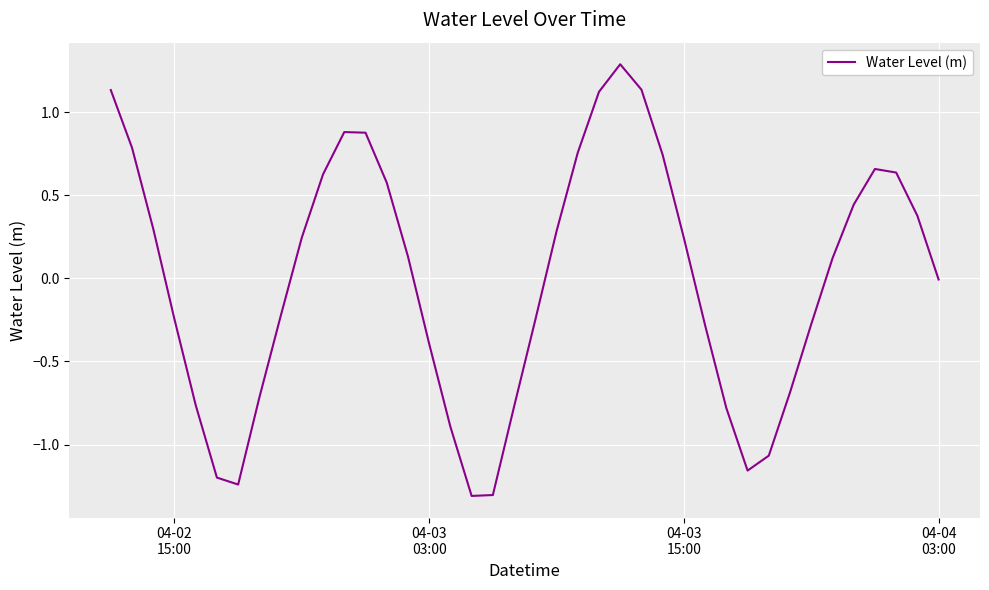

What is the difference between the maximum and minimum values?

2.6